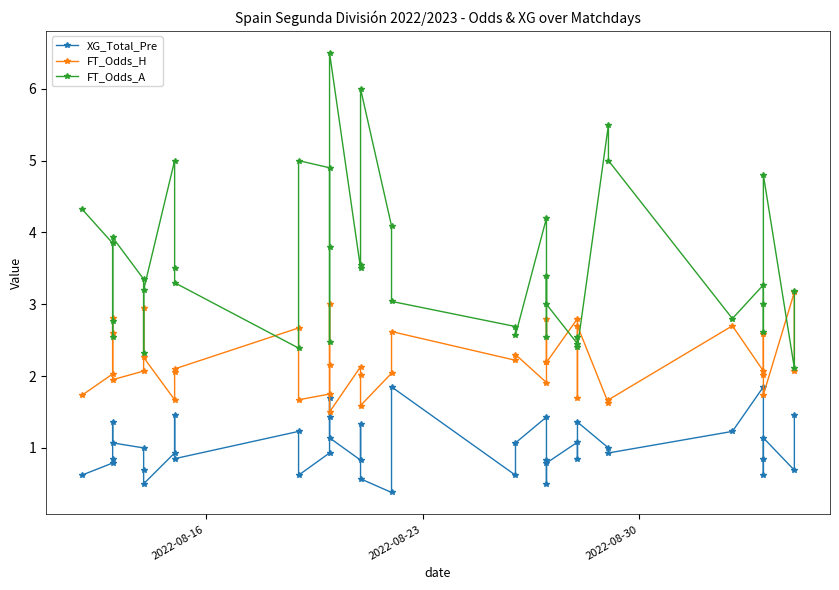

At how many categories does at least one series exceed 5?

3